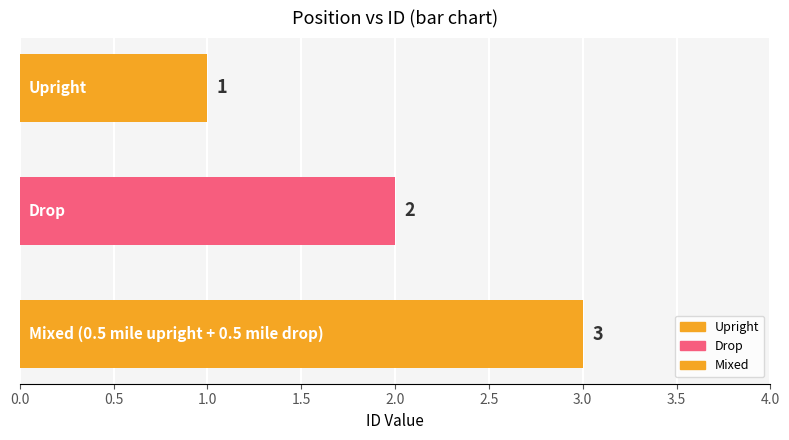

How many bars are there in total?

3